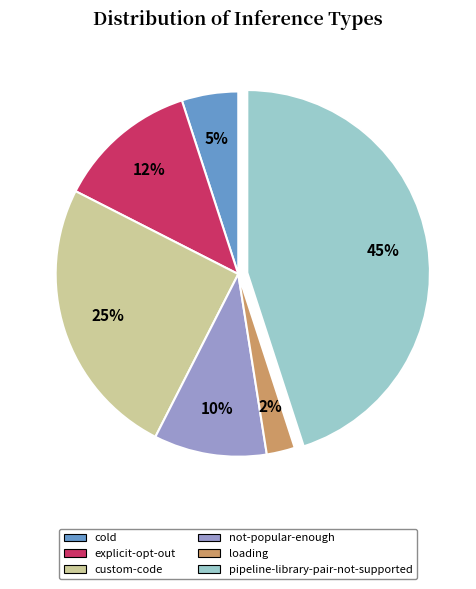

Which category has the smallest portion of the pie?

loading